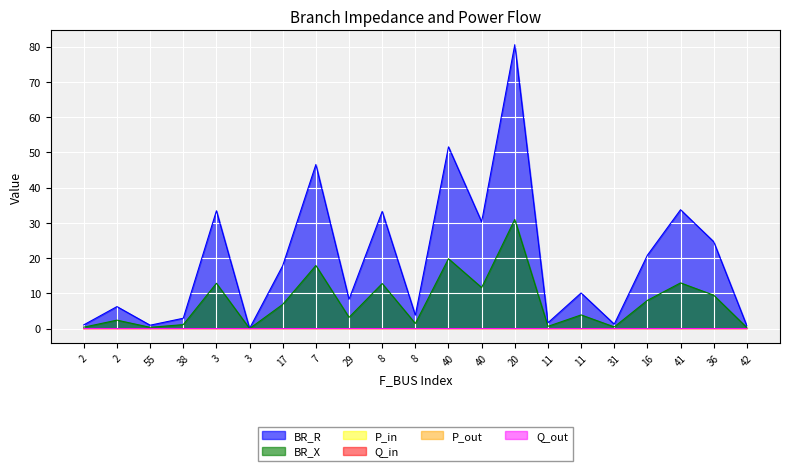

Where is the first local maximum for Q_in?

2